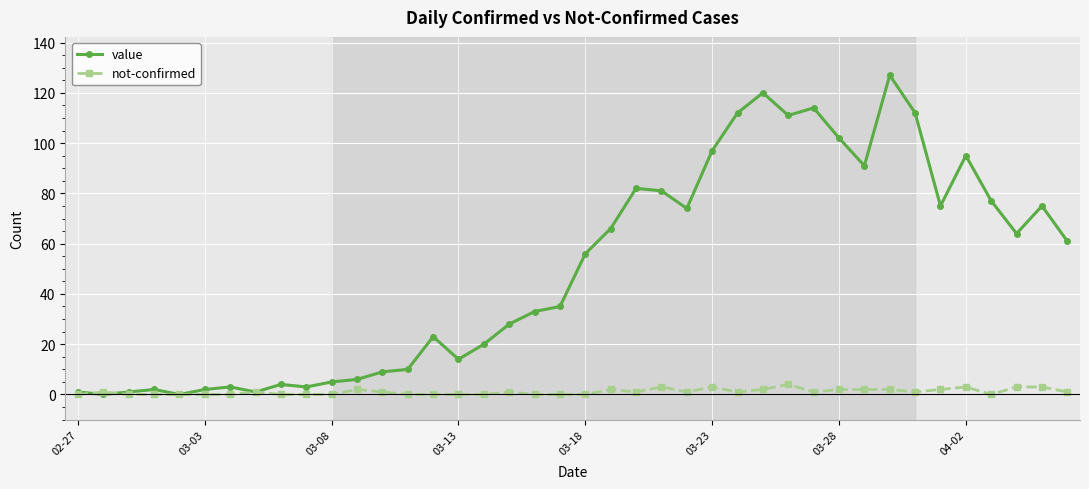

List the series in order of their overall mean, highest first.

value, not-confirmed